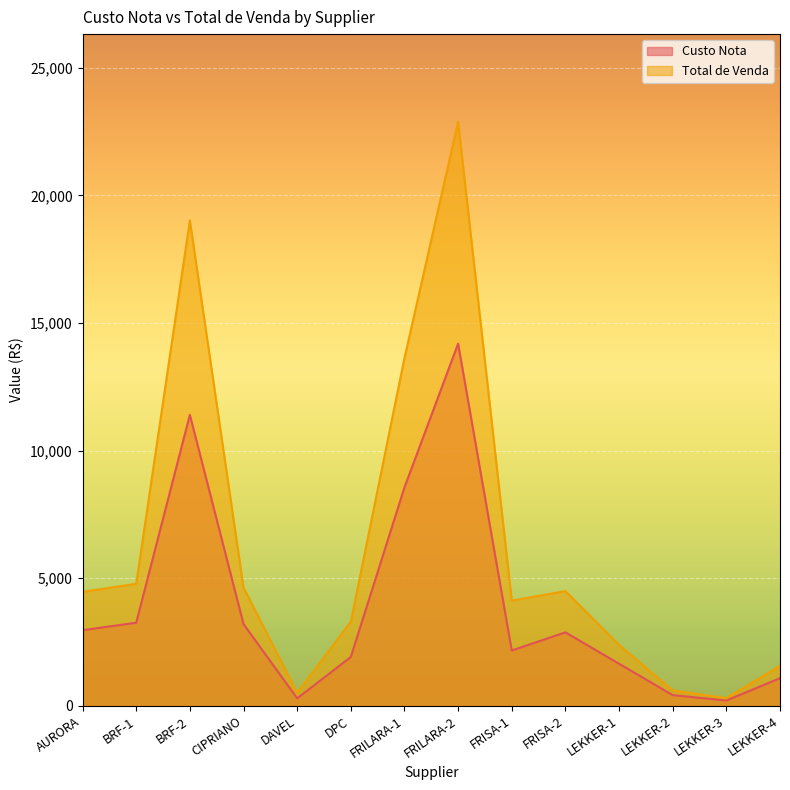

Read the Custo Nota value at DAVEL.

294.7